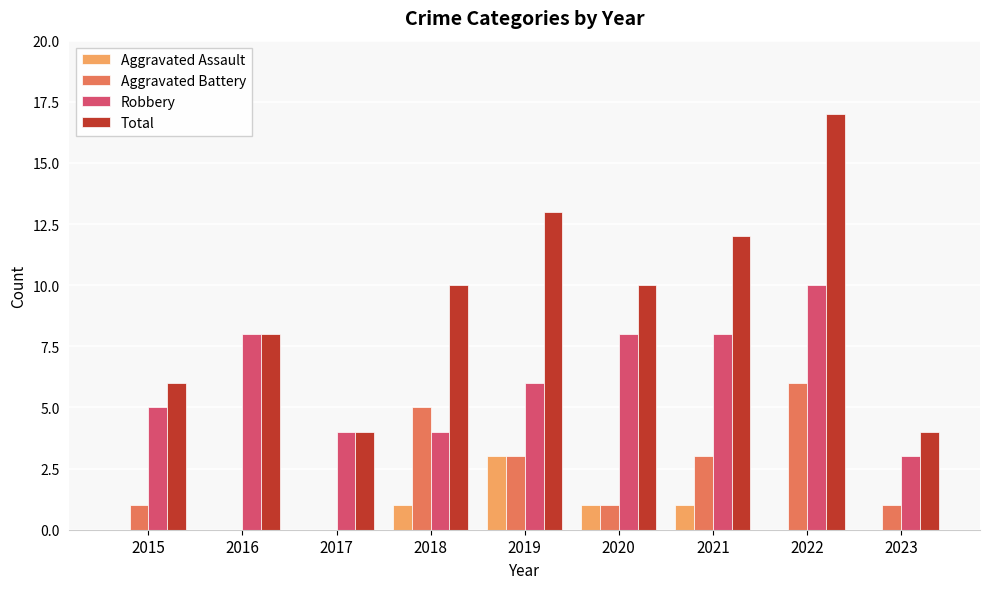

The Aggravated Assault series shows 2 at 2017. True or false?

False